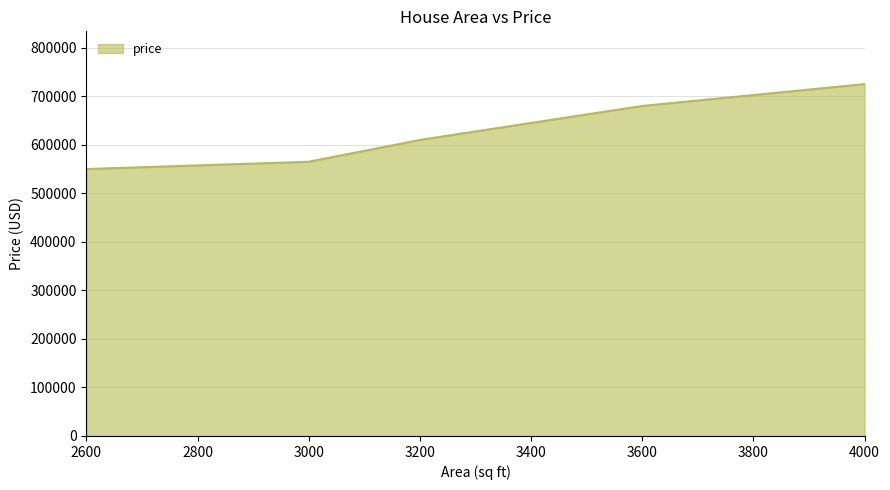

Reading left to right, list all the values displayed in this chart.

550000	565000	610000	680000	725000